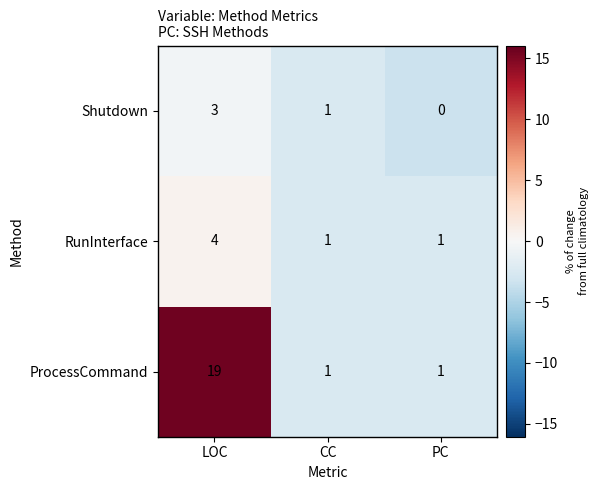

The RunInterface series shows 0 at CC. True or false?

False